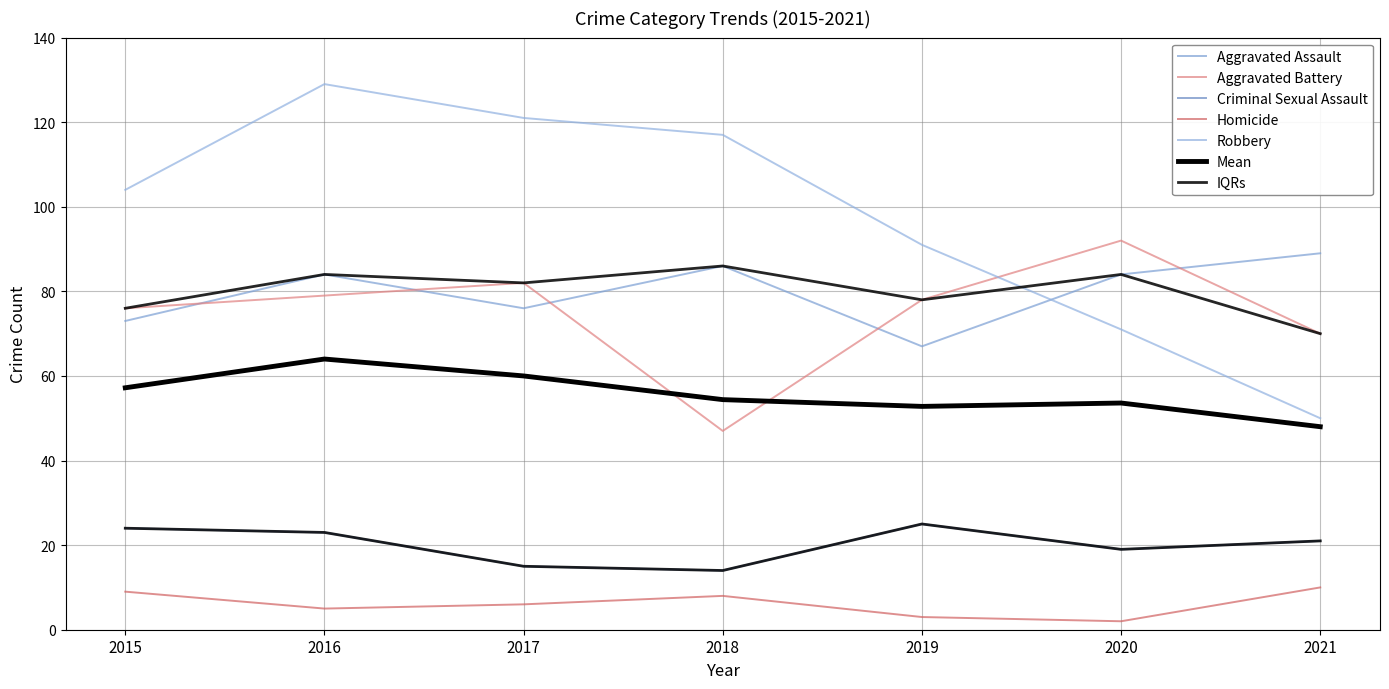

The value of Aggravated Battery at 2021 is 70. True or false?

True